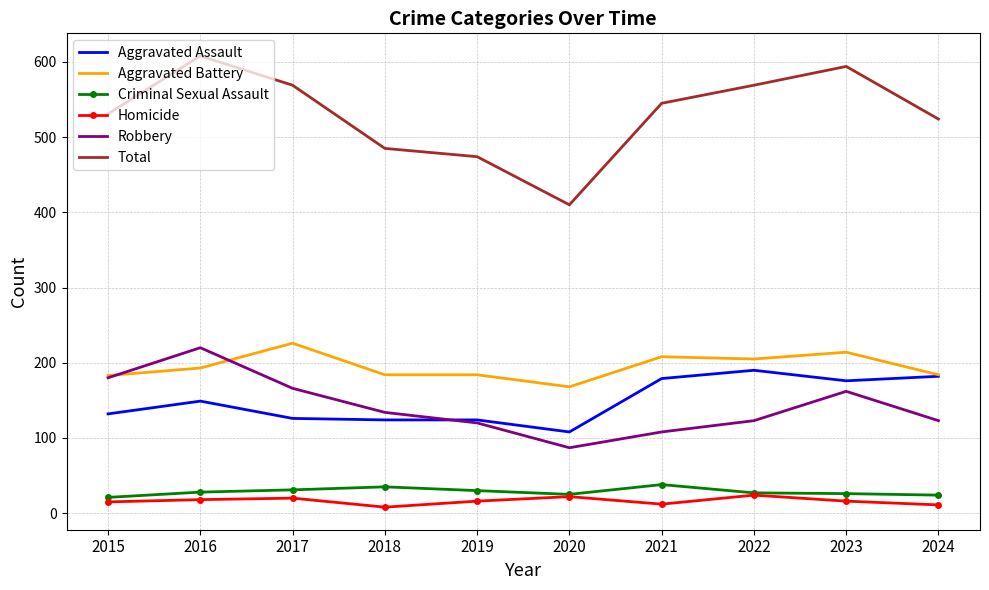

Read the Aggravated Assault value at 2021, to the nearest 10.

180